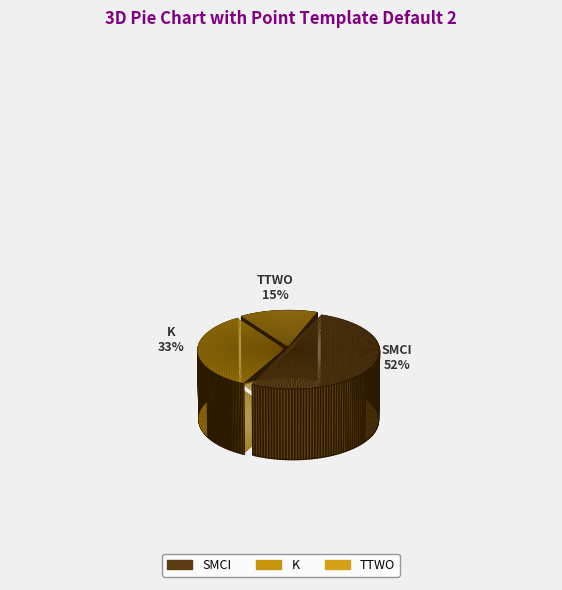

To the nearest percent, what is the difference between the SMCI and TTWO slice percentages?

37%